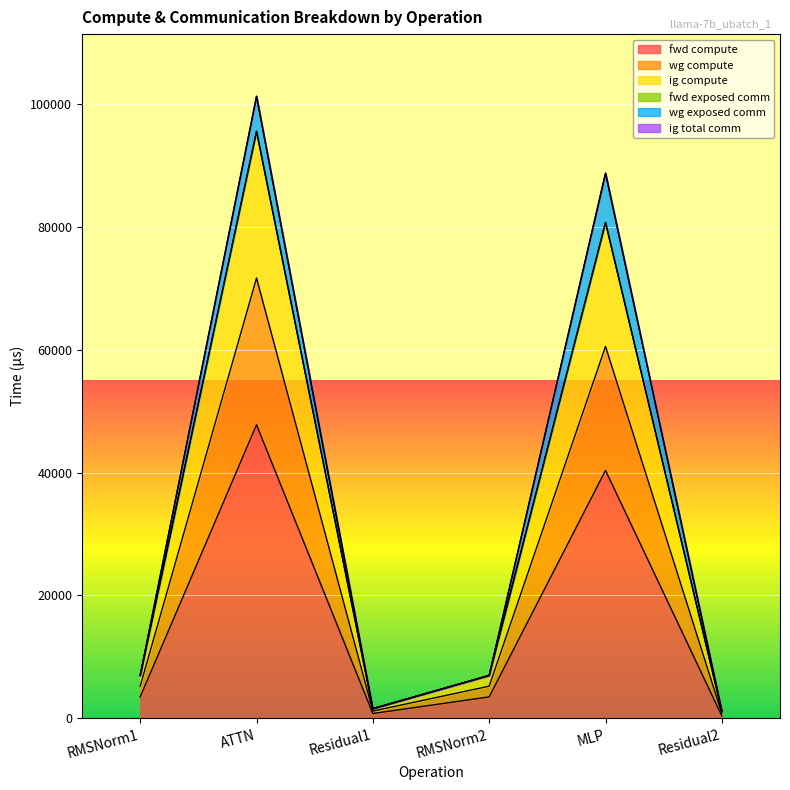

What position from the left is ATTN?

2